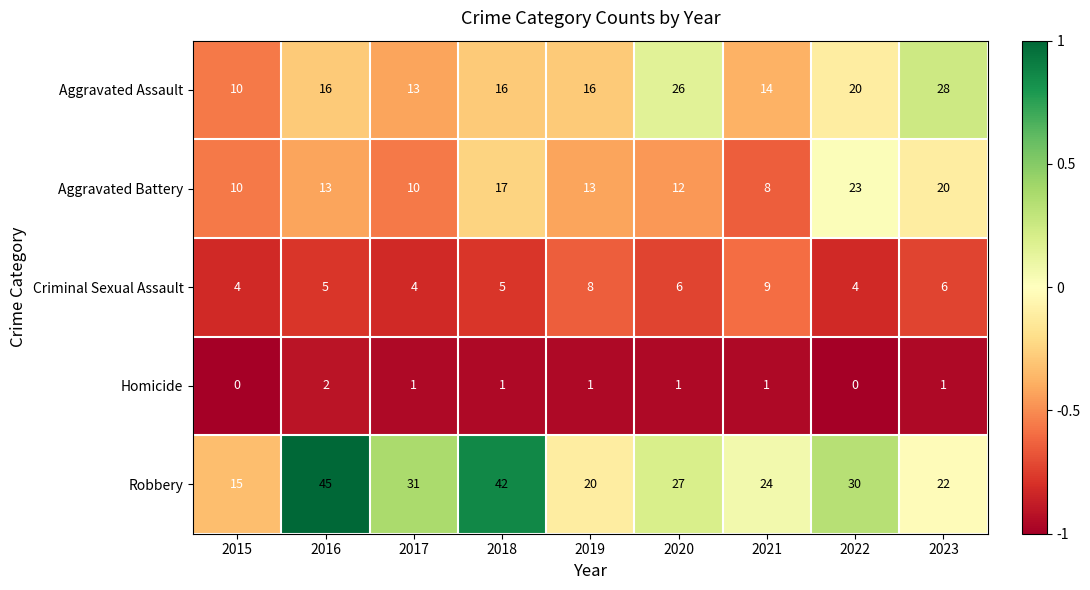

What is the difference between the Aggravated Assault values at 2015 and 2021?

4